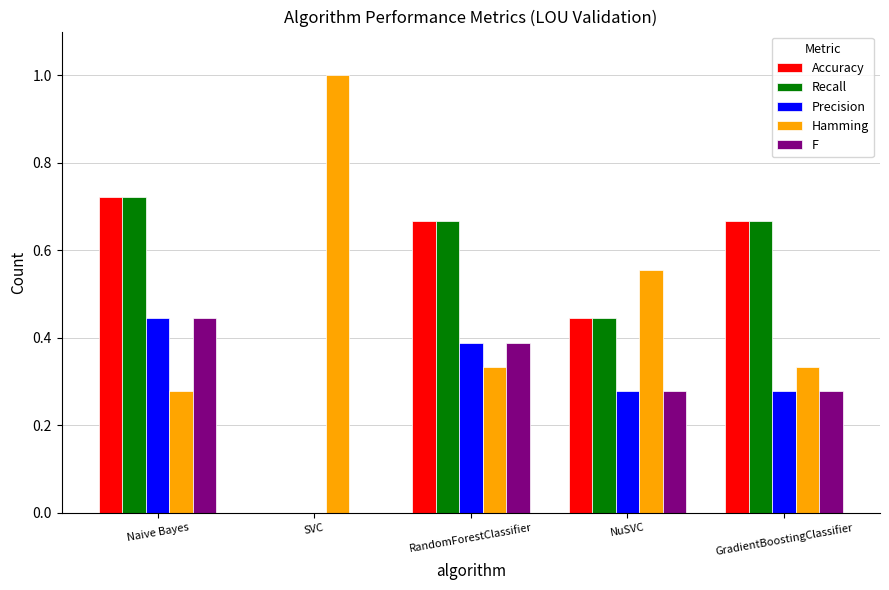

Is it true that Precision equals 0.2 at NuSVC?

False